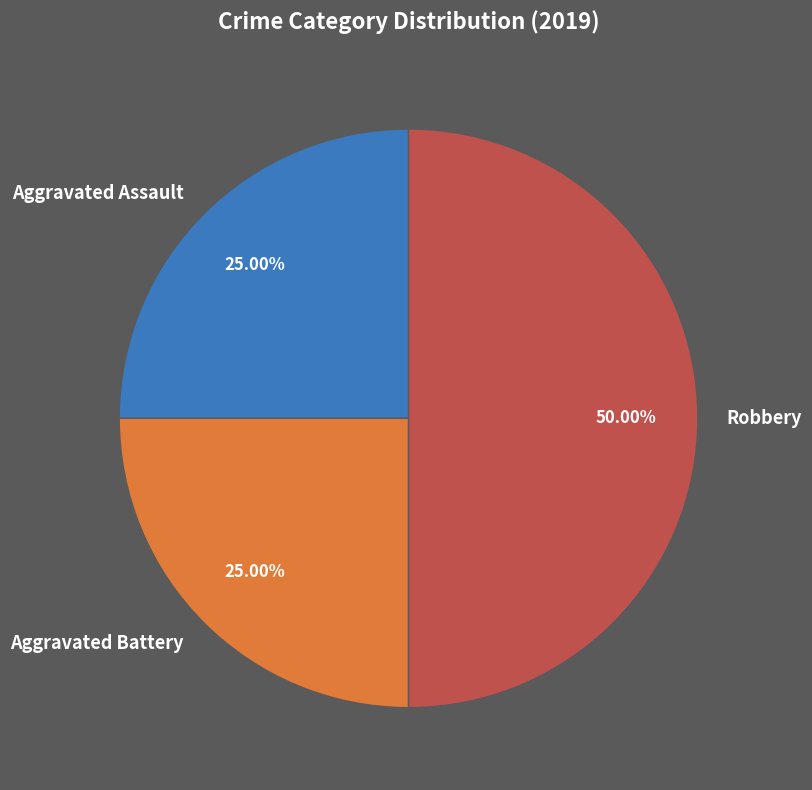

Does Aggravated Assault represent more than half of the total?

No